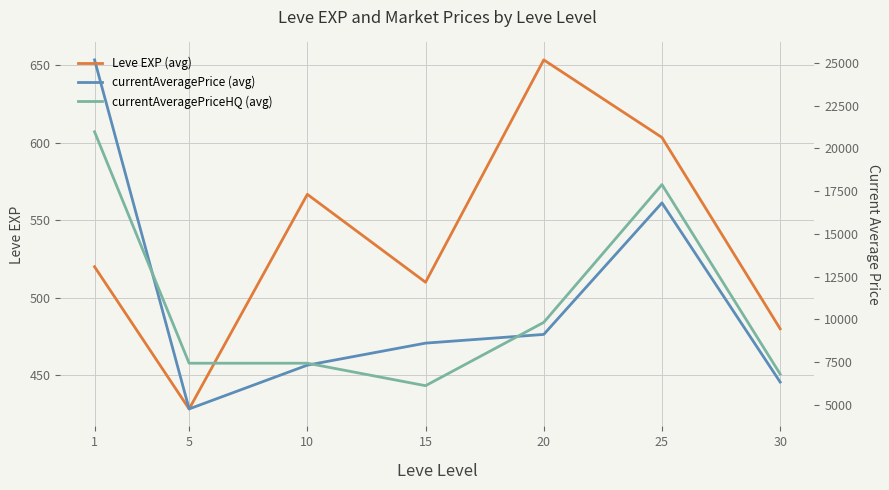

Which category has the lowest value across all series?

5